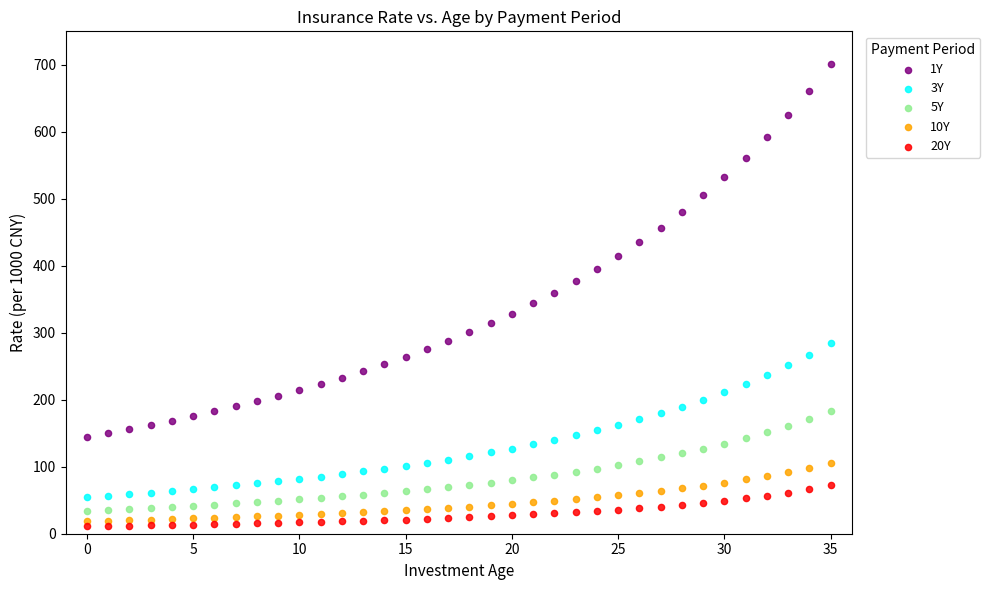

Which series has the widest spread of Y values?

1Y